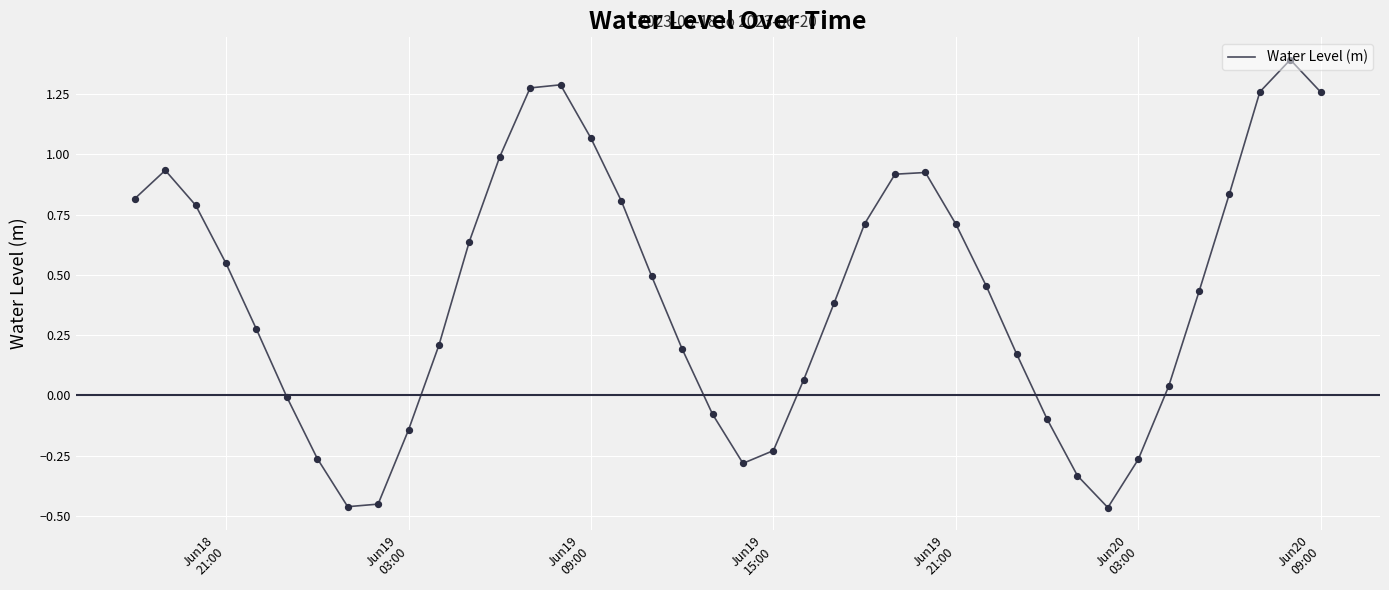

What is the difference between the maximum and minimum values?

1.9